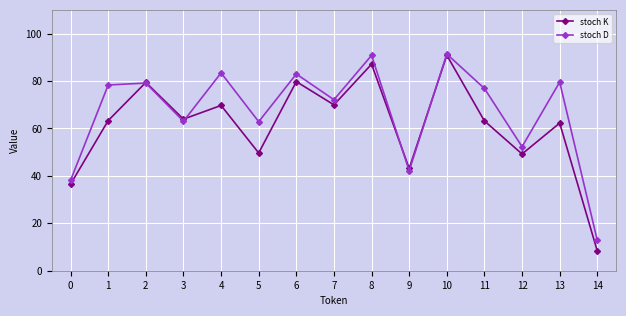

The stoch D series shows 17.3 at 13. True or false?

False